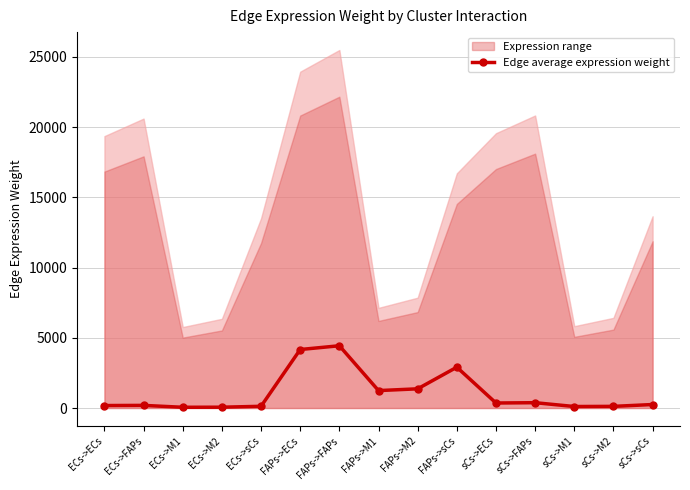

Is it true that the value at ECs->sCs is 122.3?

True